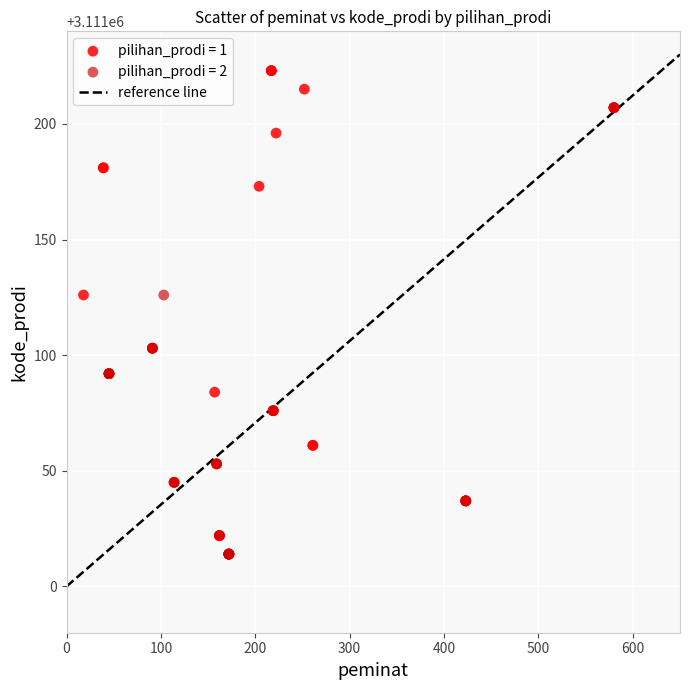

Which series reaches the maximum Y coordinate?

pilihan_prodi = 1